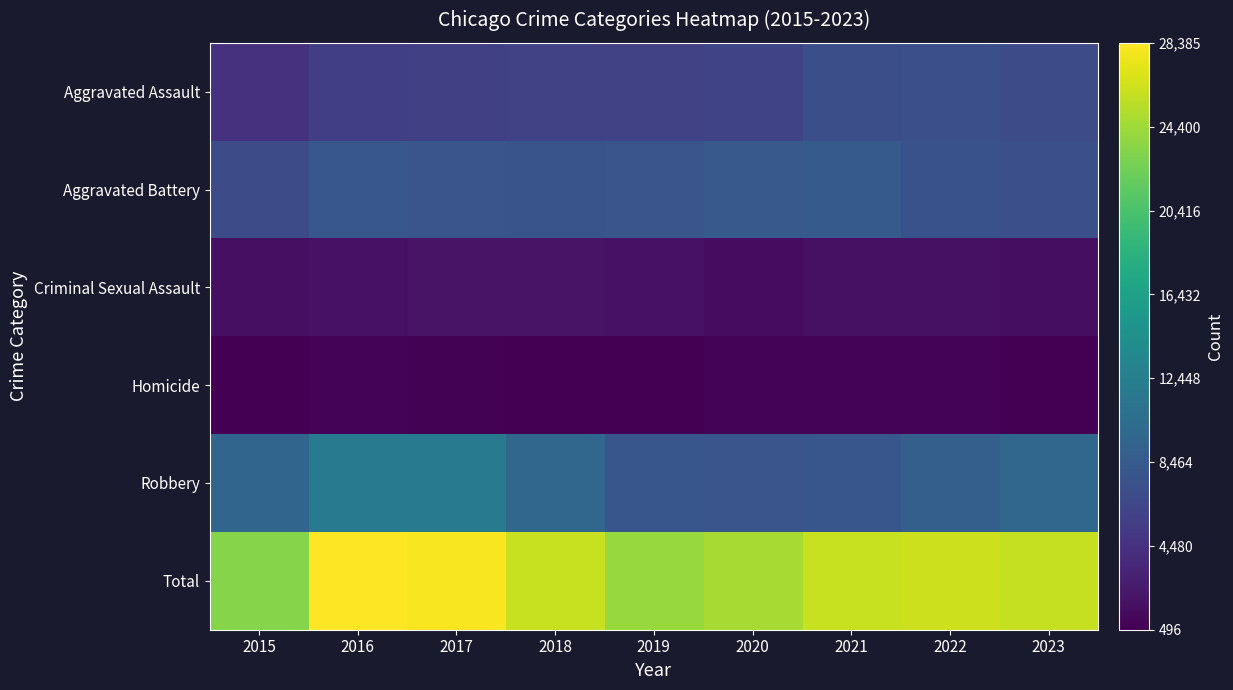

What is the maximum value shown in the chart?

28385